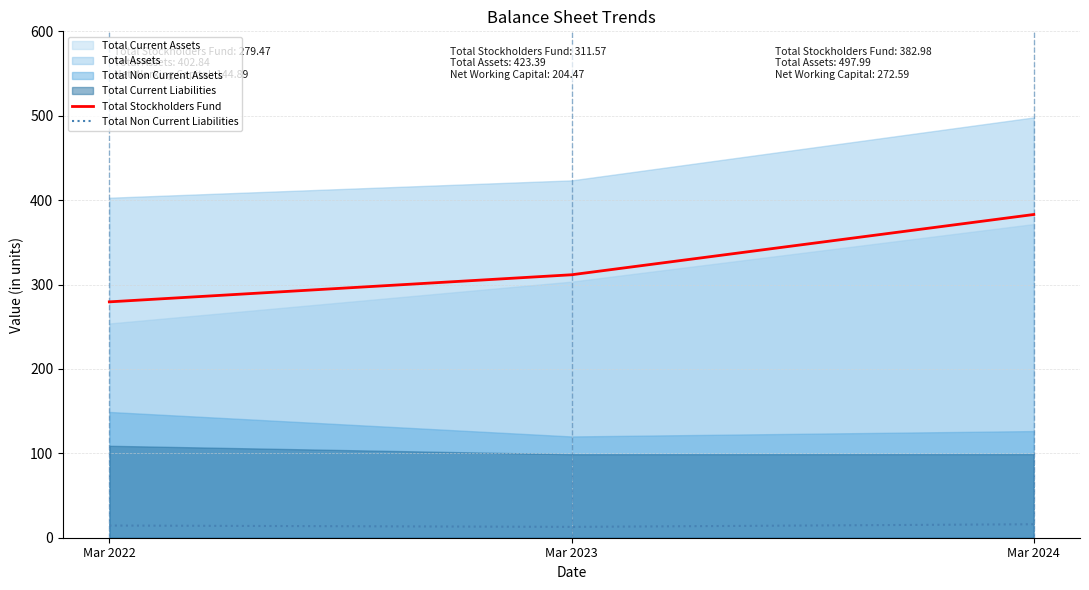

What is the difference between the maximum and minimum values in the Total Non Current Liabilities series?

3.1